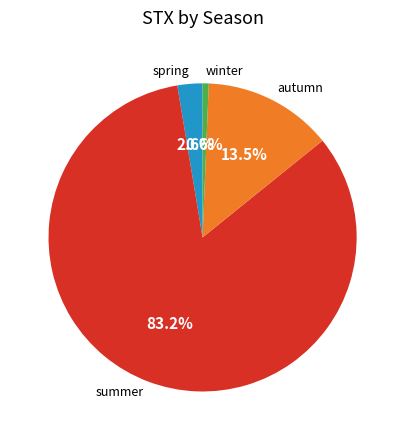

Between winter and spring, which is larger?

spring